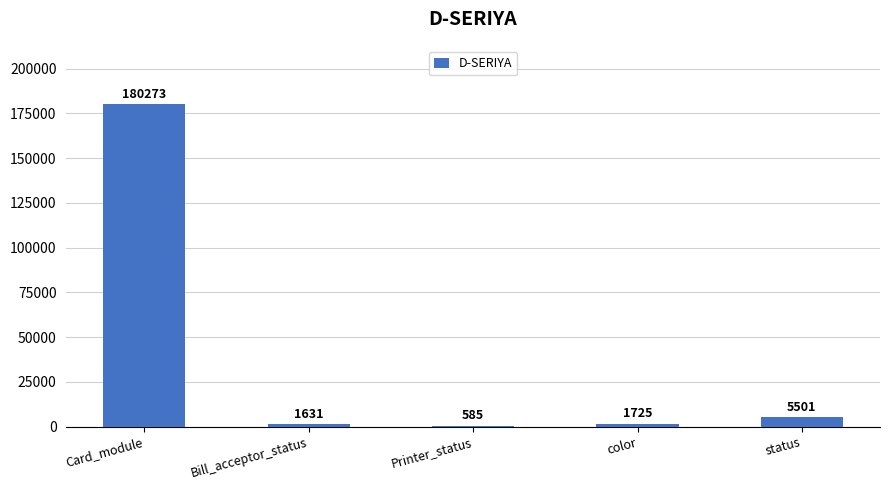

Is it true that the value at Bill_acceptor_status is 1631?

True